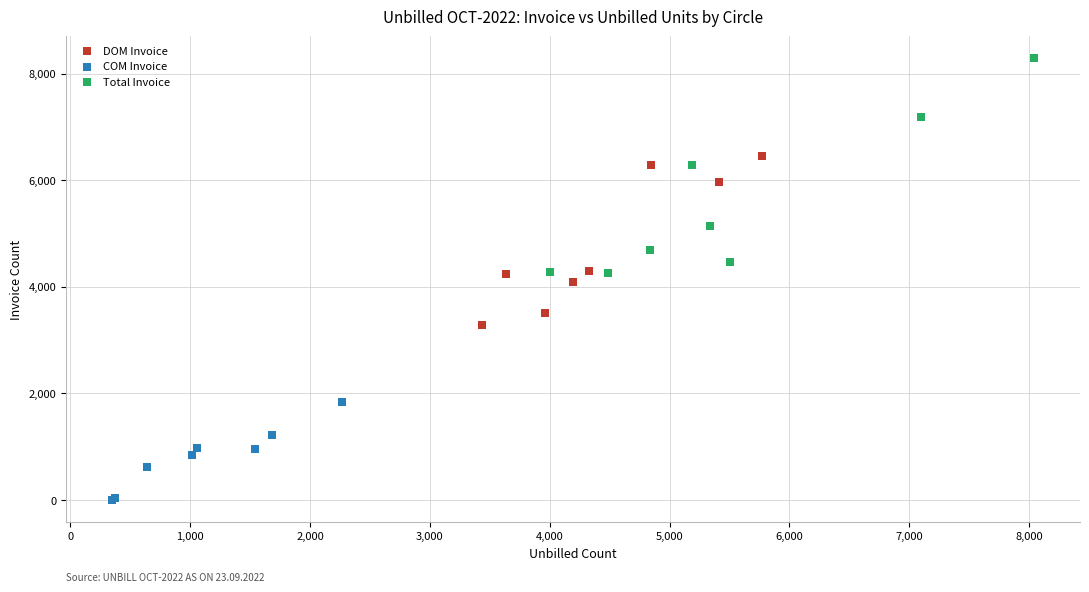

Which series has the largest Y range (max minus min)?

Total Invoice